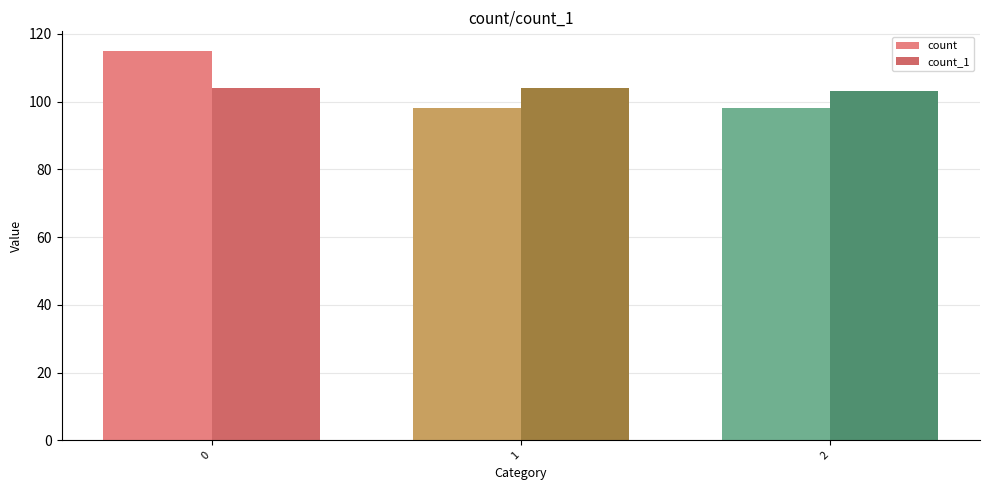

Where is count_1 nearest to the value 103?

2